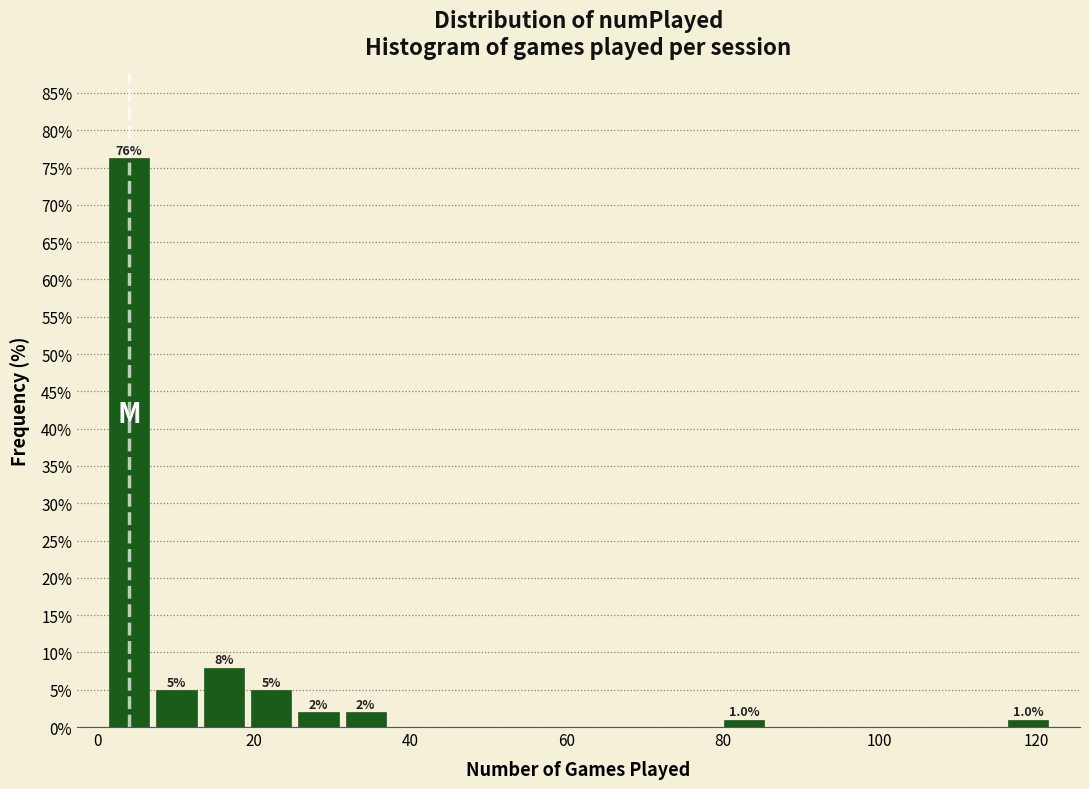

Read against the x-axis, roughly where is the centre of the tallest bar?

4